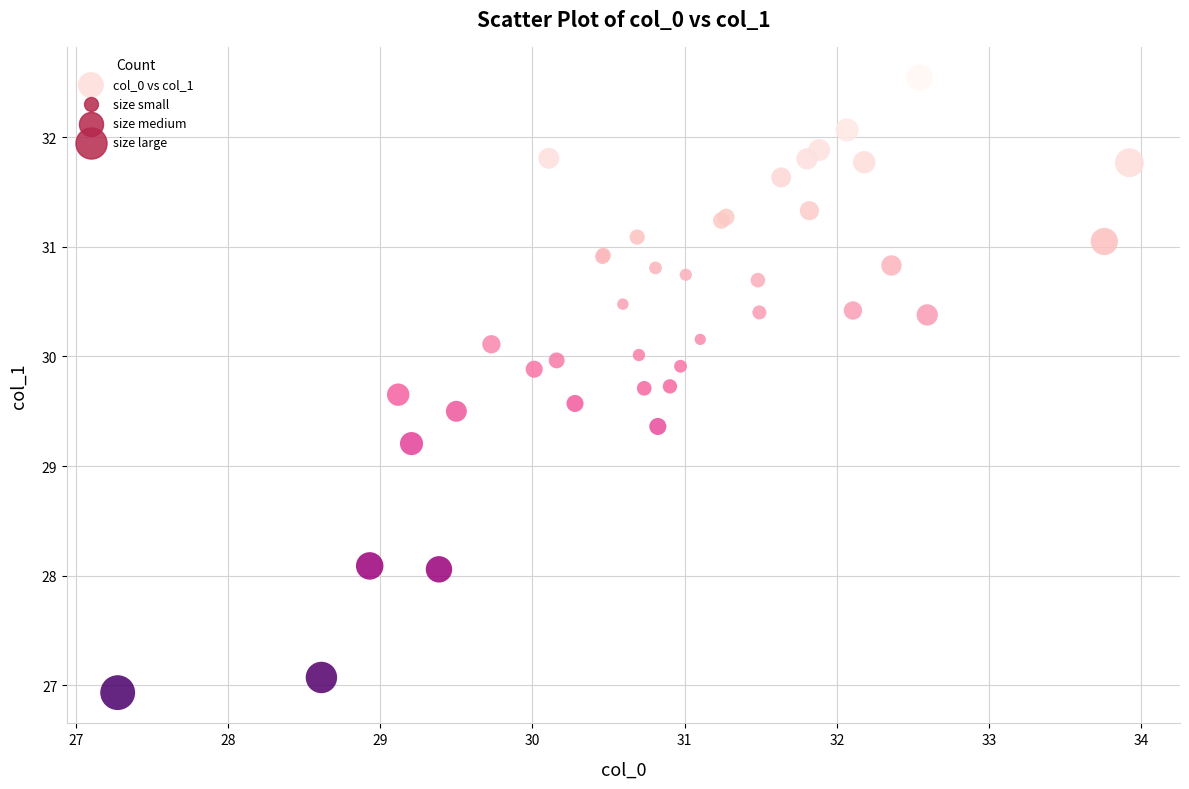

What Y value in the scatter plot is closest to 29?

29.2